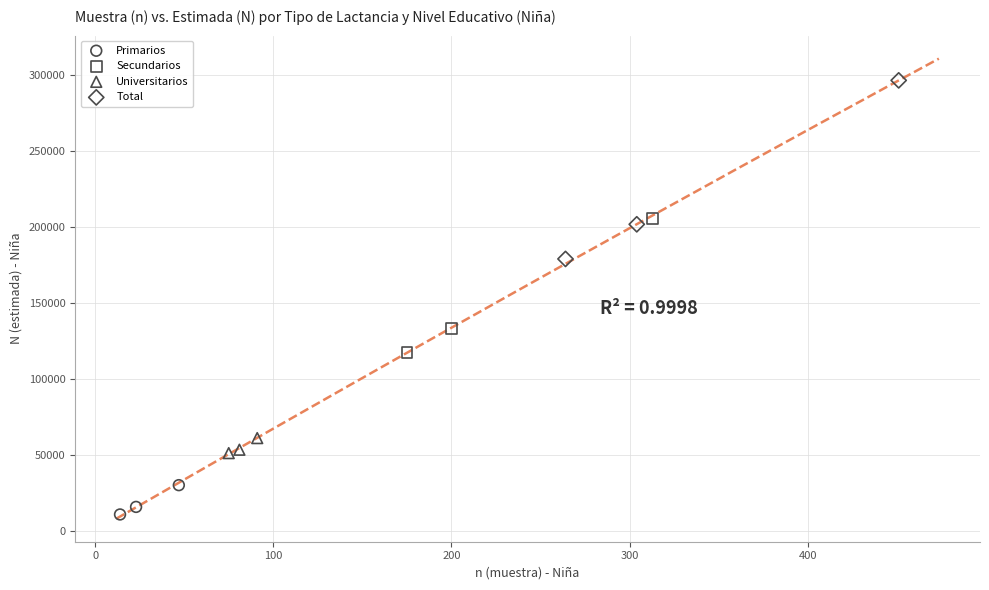

Which series reaches the maximum Y coordinate?

Total